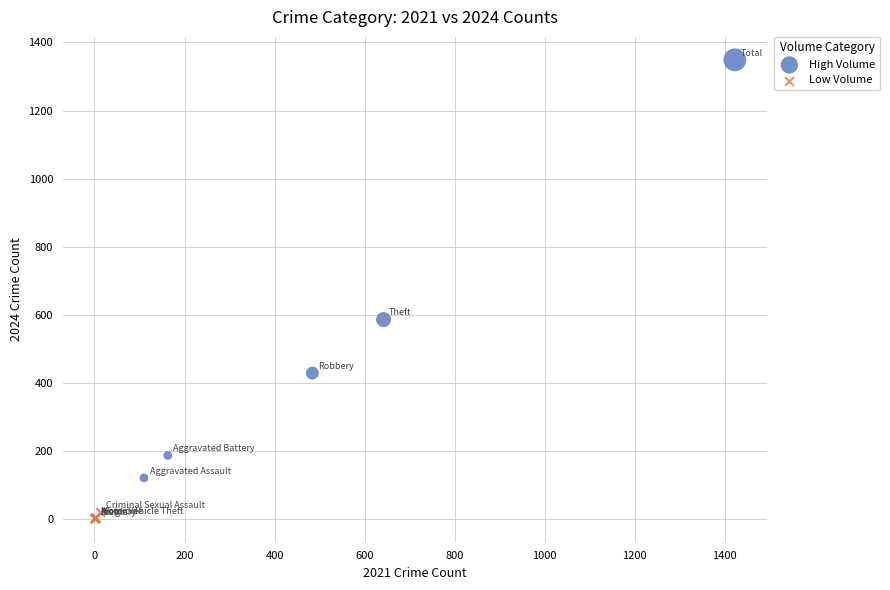

Which series contains the lowest Y value?

Low Volume